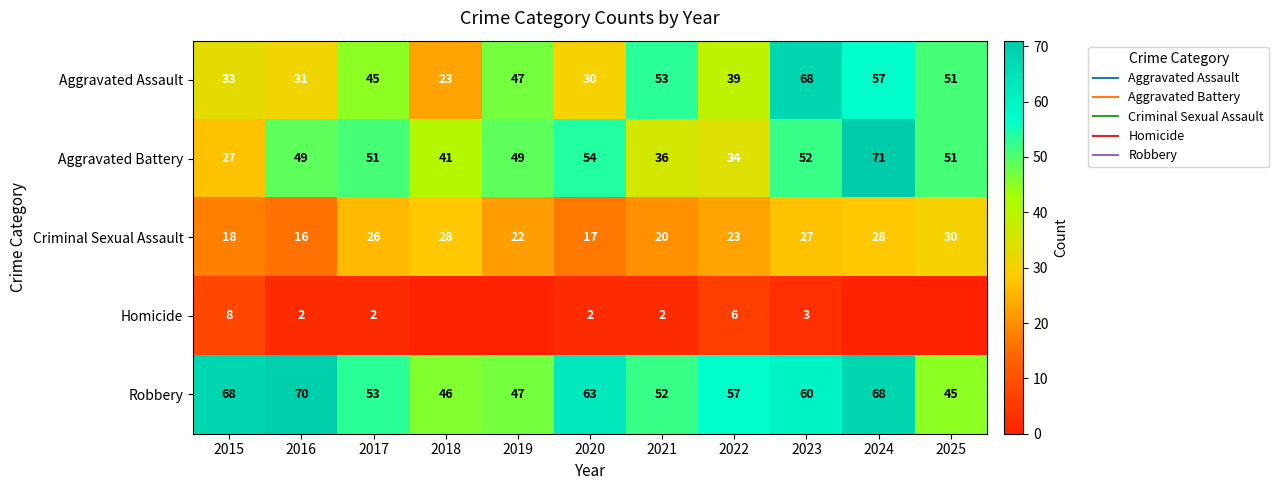

What is the average value of the Criminal Sexual Assault series?

23